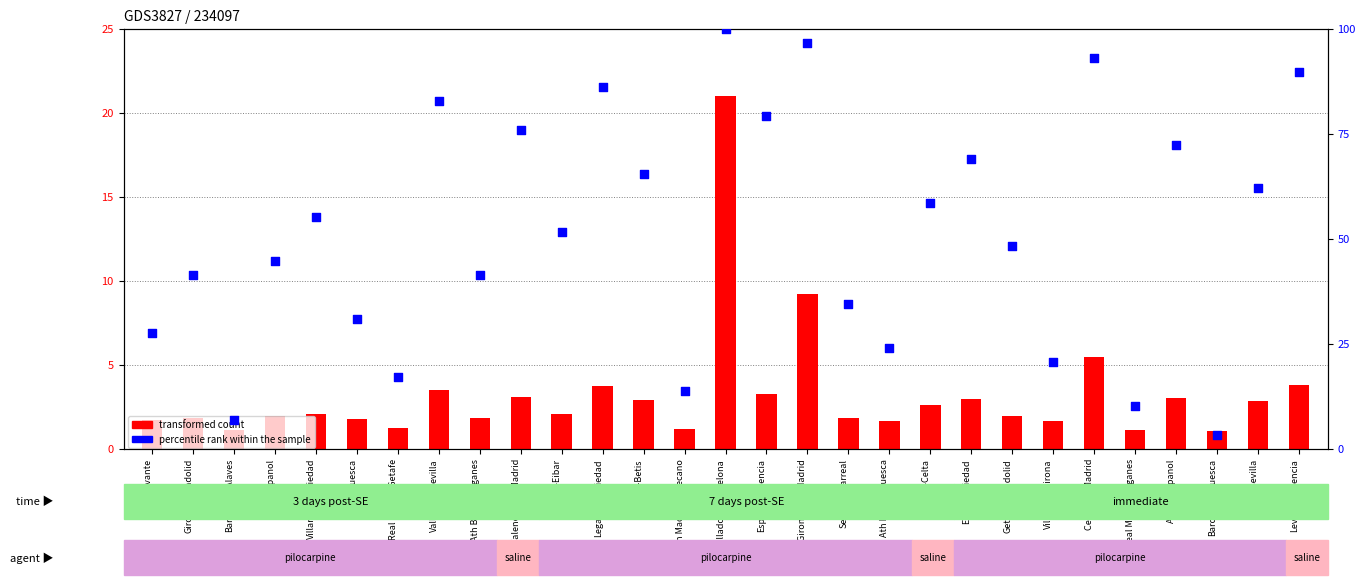

At how many categories does at least one series exceed 9?

27